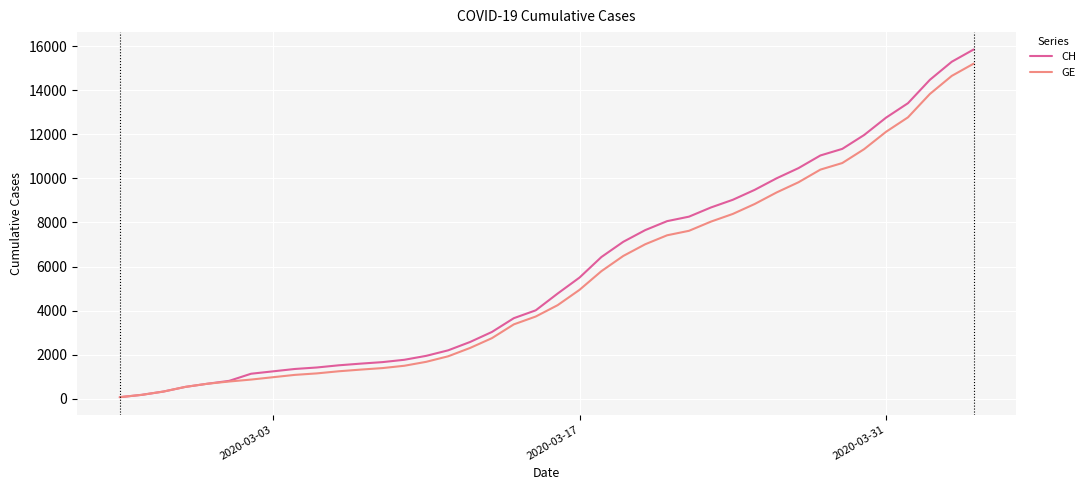

Which series has the largest range (max minus min)?

CH